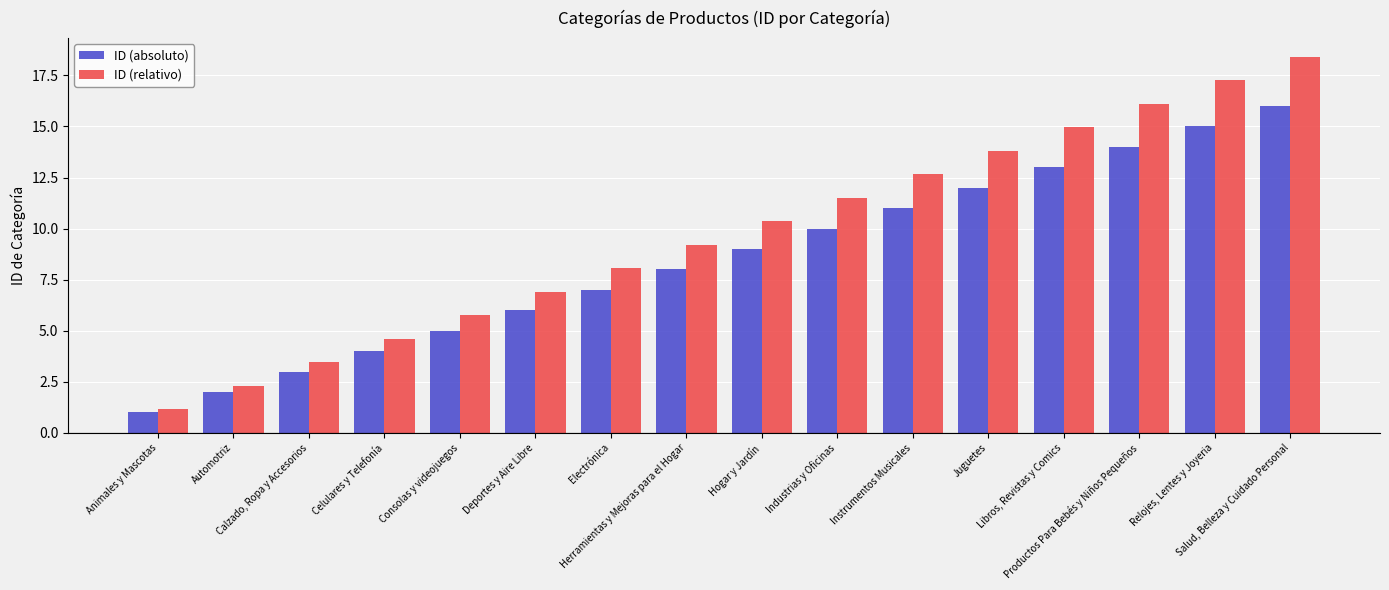

What is the value of the ID (absoluto) bar at the 4th from the left?

4.0